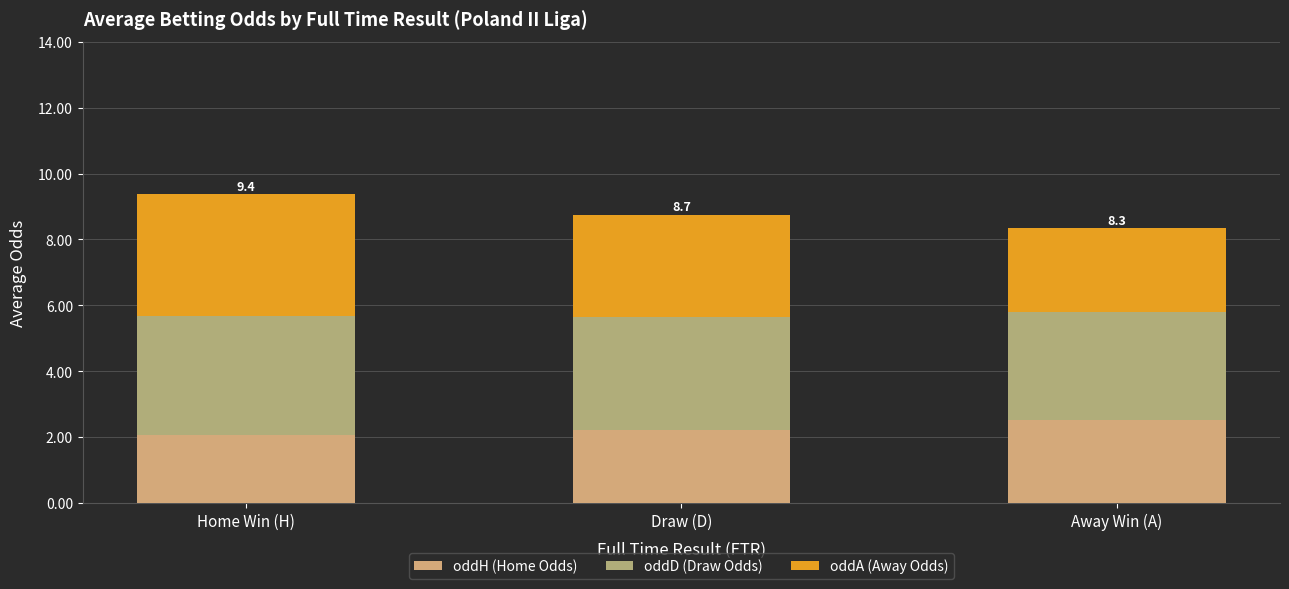

Are the bars grouped side by side (vs. stacked)?

No